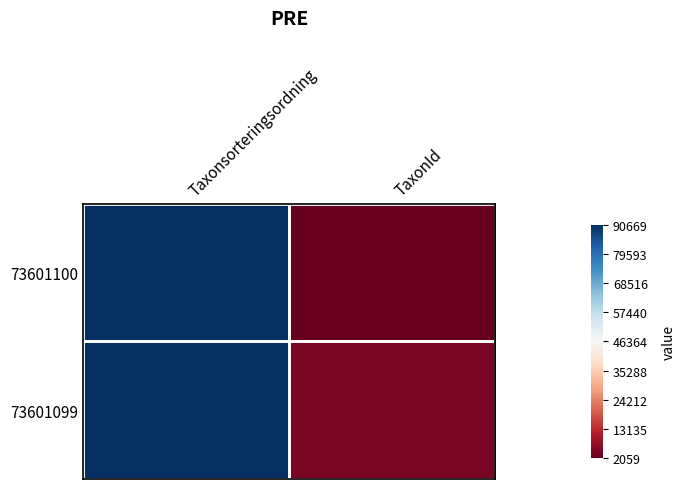

Rank the series at TaxonId from lowest to highest value.

73601100, 73601099